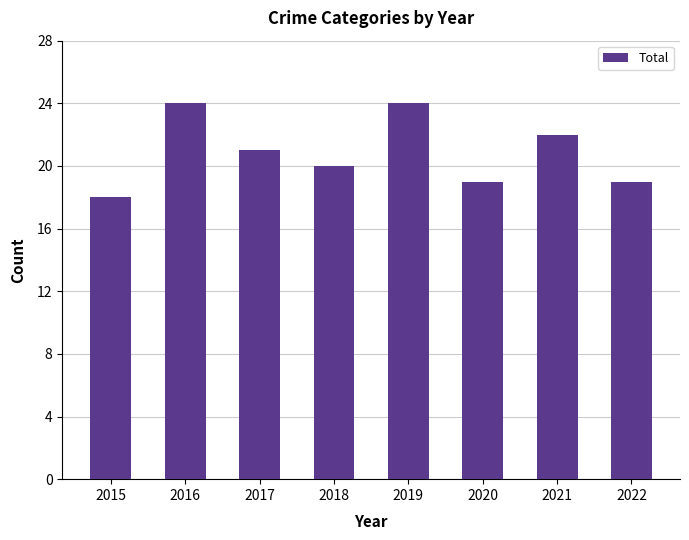

What is the smallest value displayed?

18